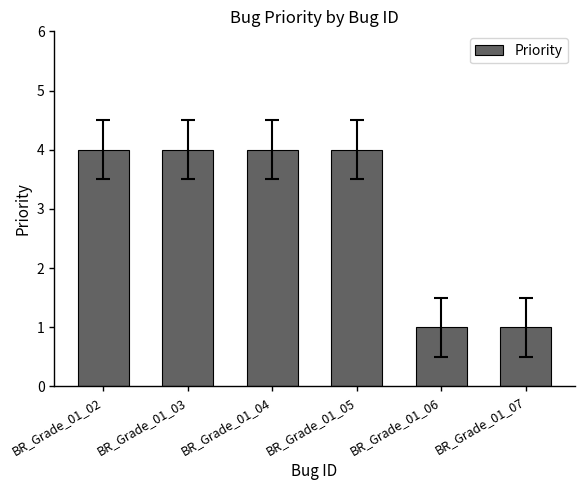

What is the greatest value displayed?

4